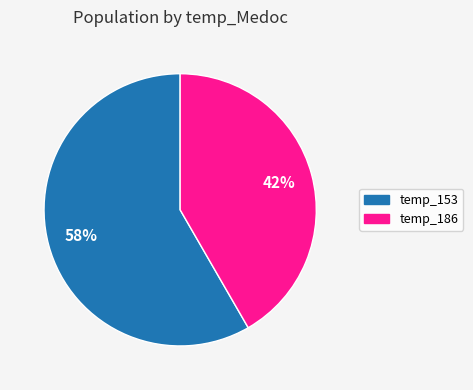

To the nearest percent, what portion does temp_153 represent?

58%